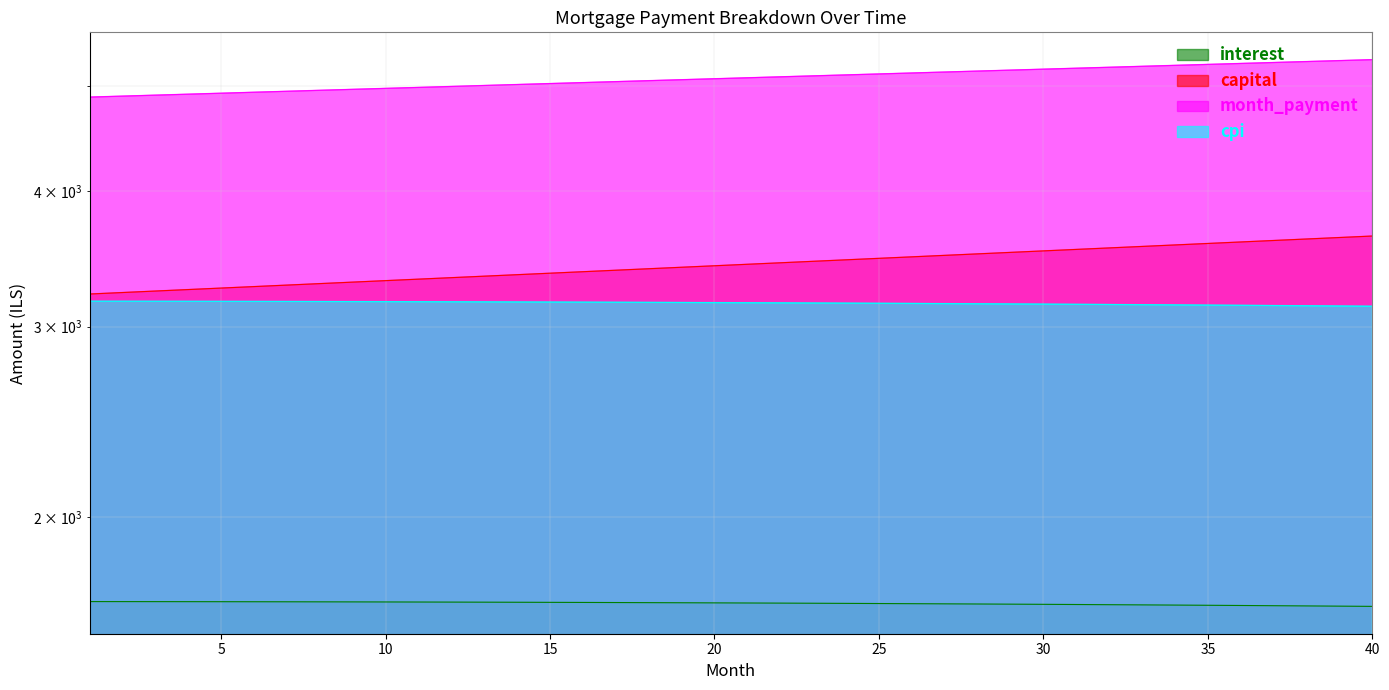

What is the difference between the interest values at 12 and 35?

11.3